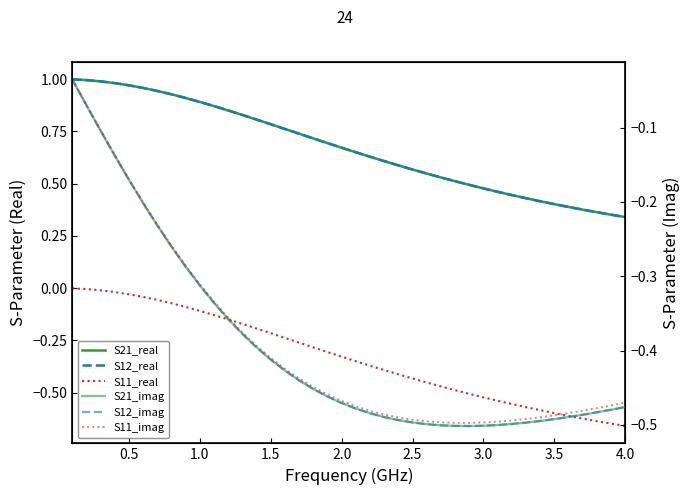

In S12_imag, how many points are lower than both neighbors (excluding endpoints)?

1